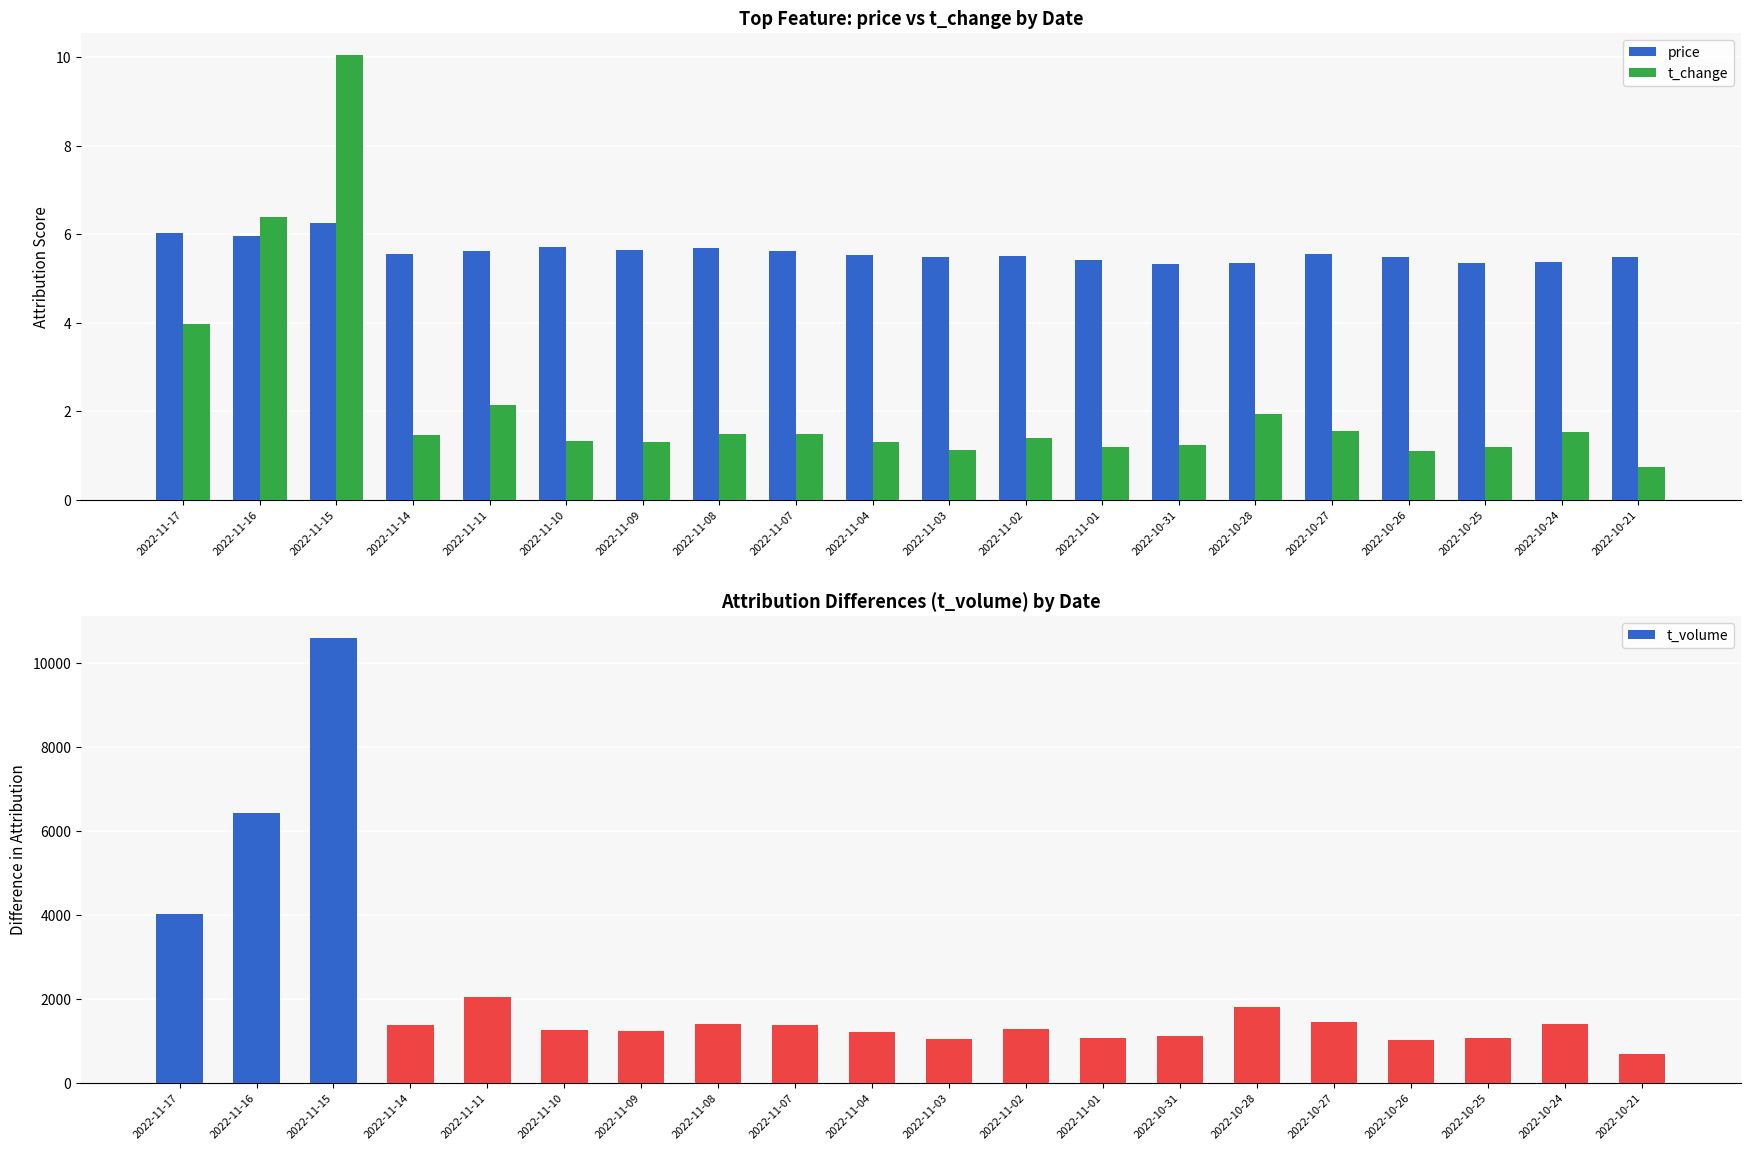

What is the value of the price bar at the 4th from the left?

5.5